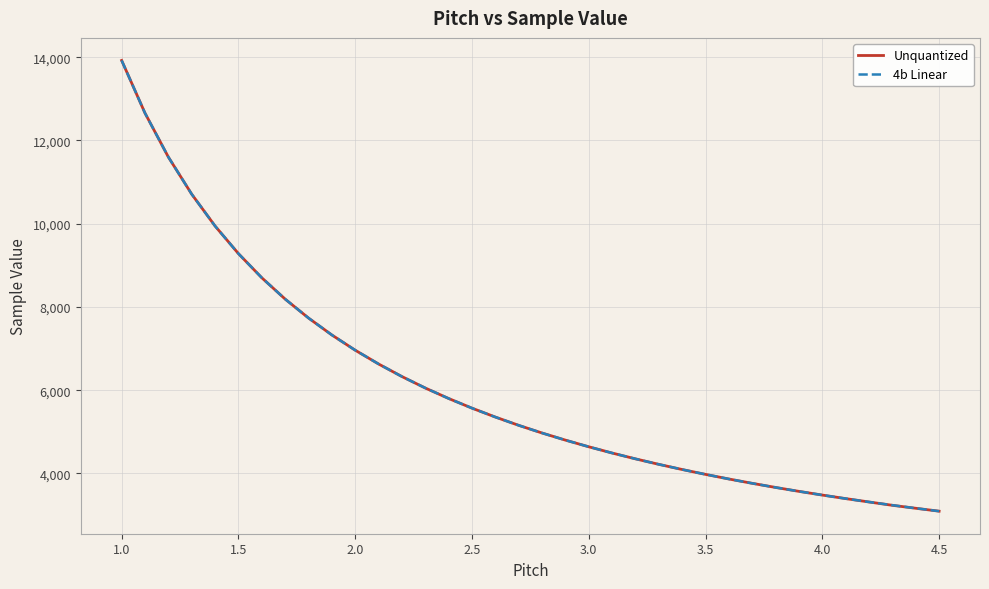

At how many categories does at least one series exceed 11013?

3